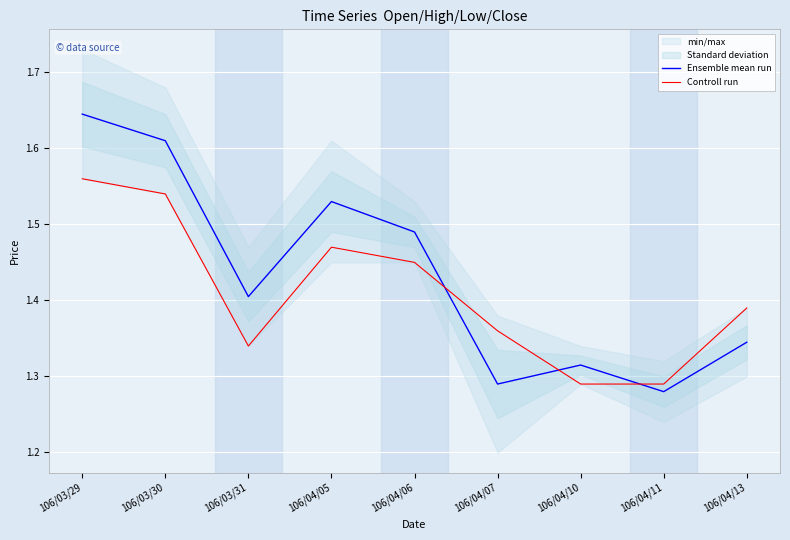

How many data points does each series have?

9